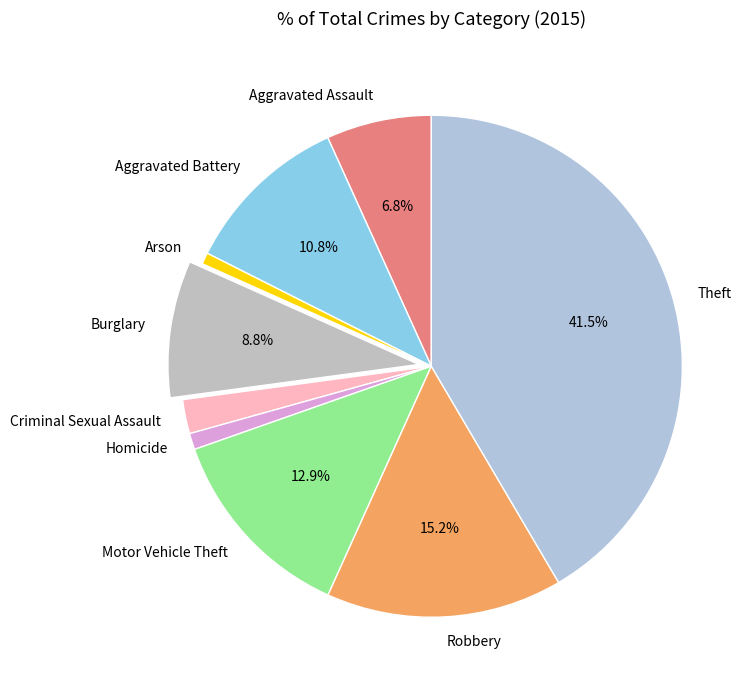

To the nearest percent, what is the combined percentage of Burglary and Criminal Sexual Assault?

11%